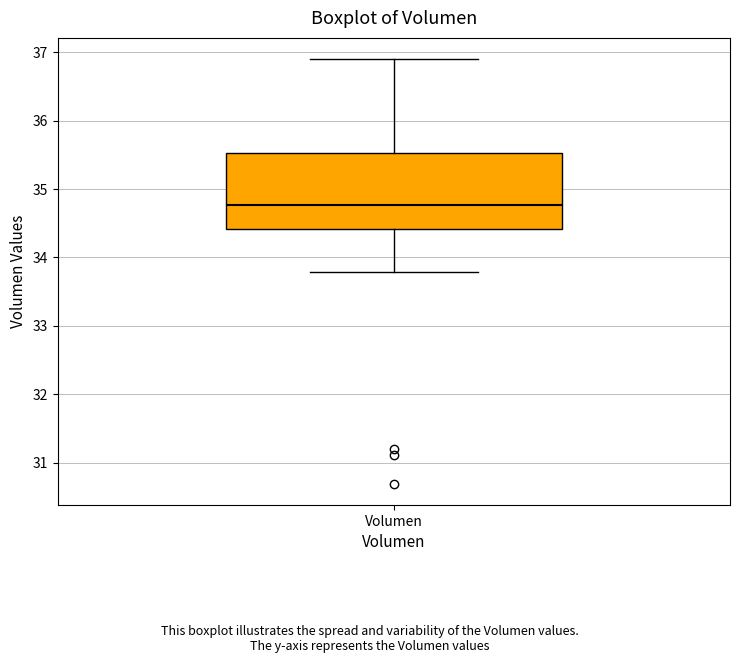

Read this box plot against the y-axis: the position of the median line, the range covered by the box, and the ends of both whiskers. The values are not printed on the chart, so give them approximately, as read against the axis.

median 34.8, box 34.4 to 35.5, whiskers 33.8 to 36.9